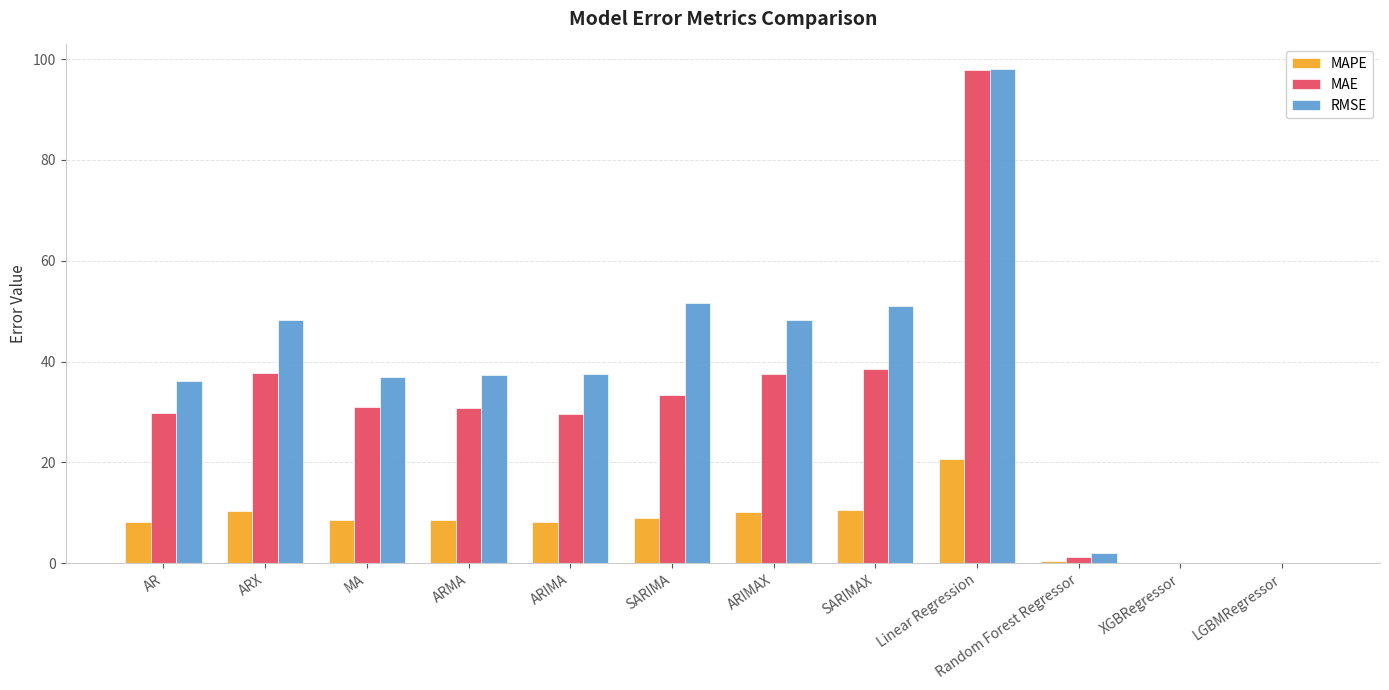

What is the sum of the RMSE values at Linear Regression and MA?

135.0